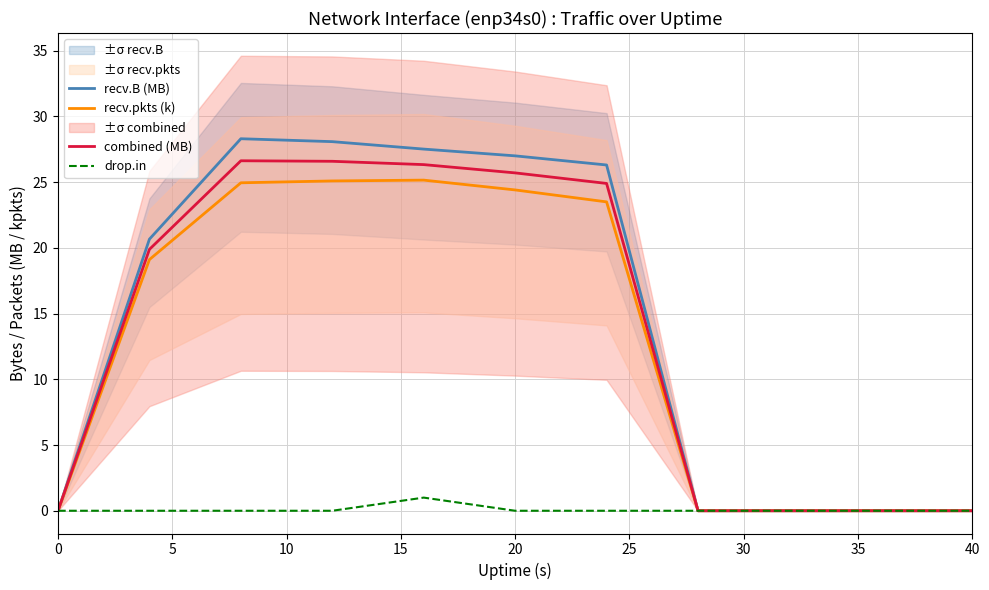

True or false: recv.B (MB) has more than 2 interior local peaks.

False